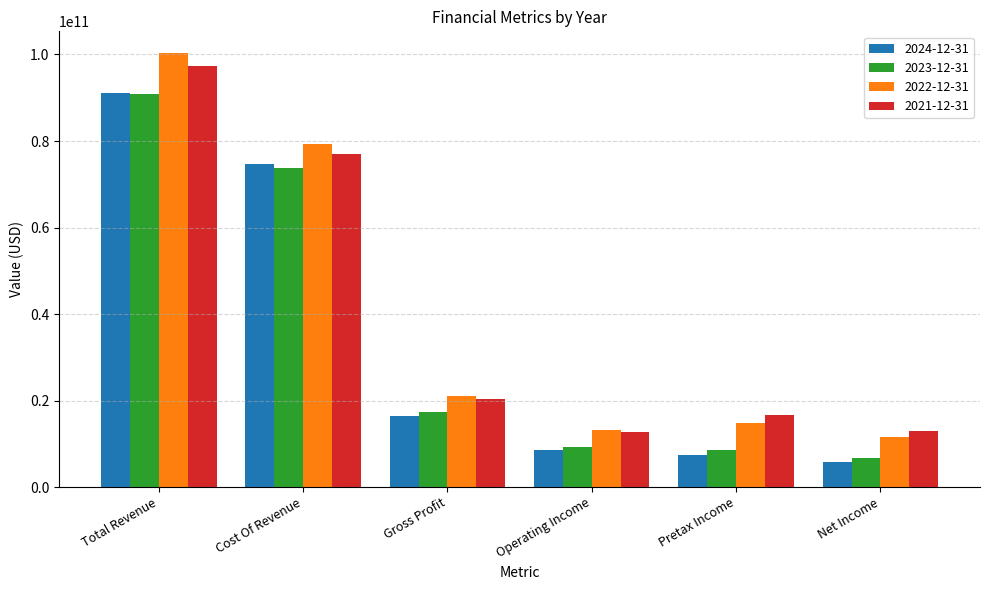

How many bars are there in total?

24